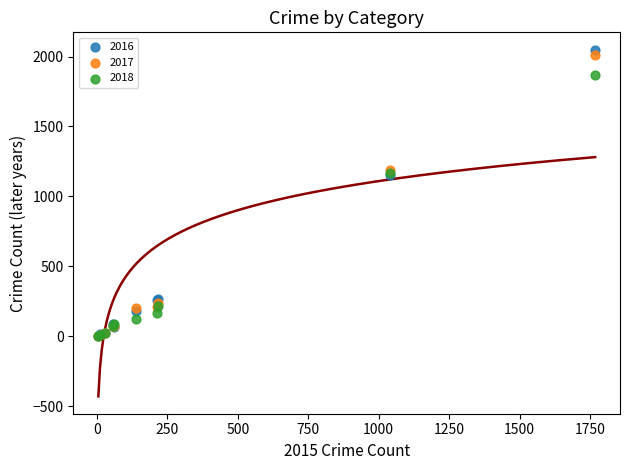

Which series contains the highest Y value?

2016